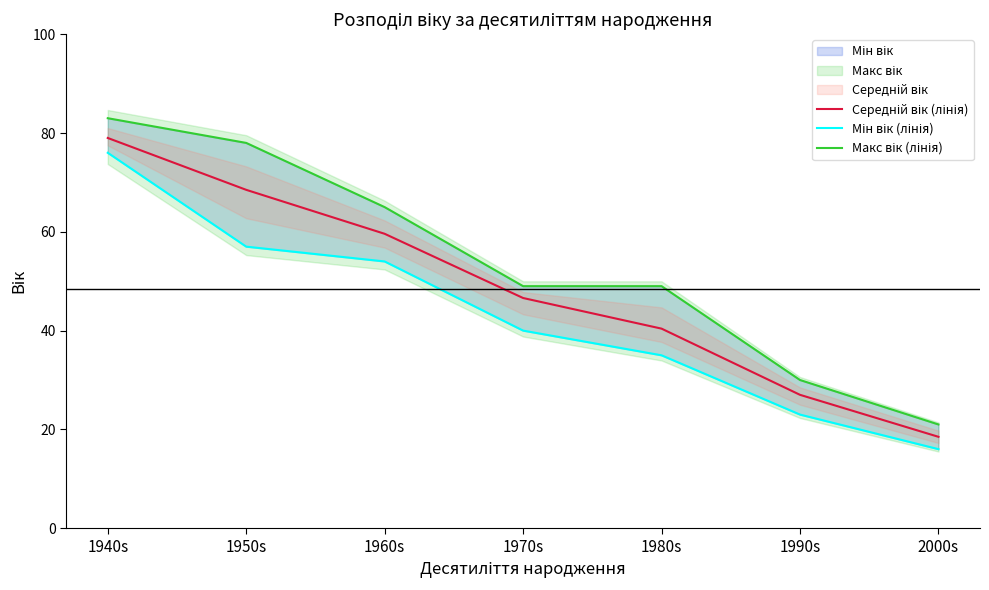

What is the difference between the Макс вік (лінія) values at 1990s and 1970s?

19.0